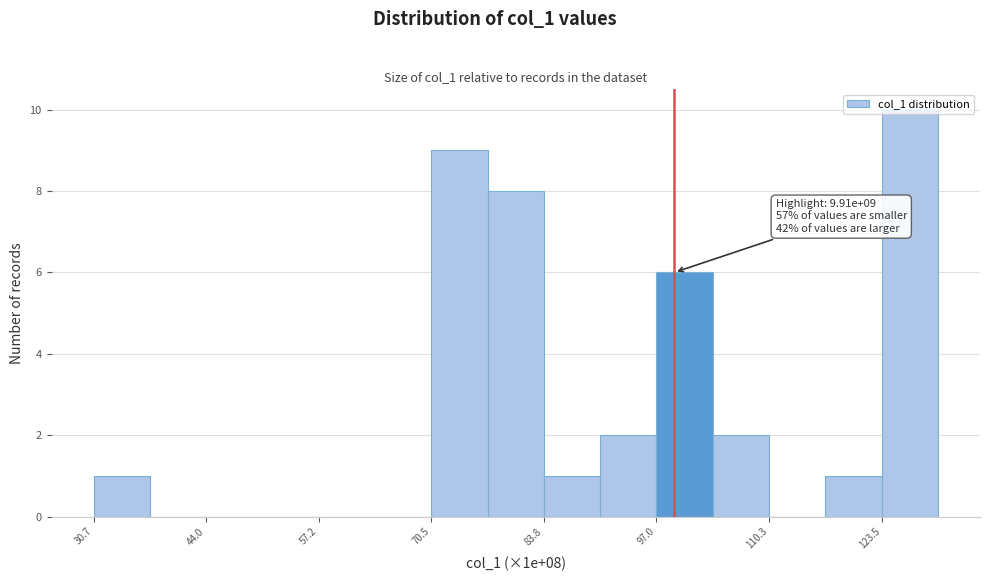

Read against the x-axis, roughly where is the centre of the tallest bar?

126